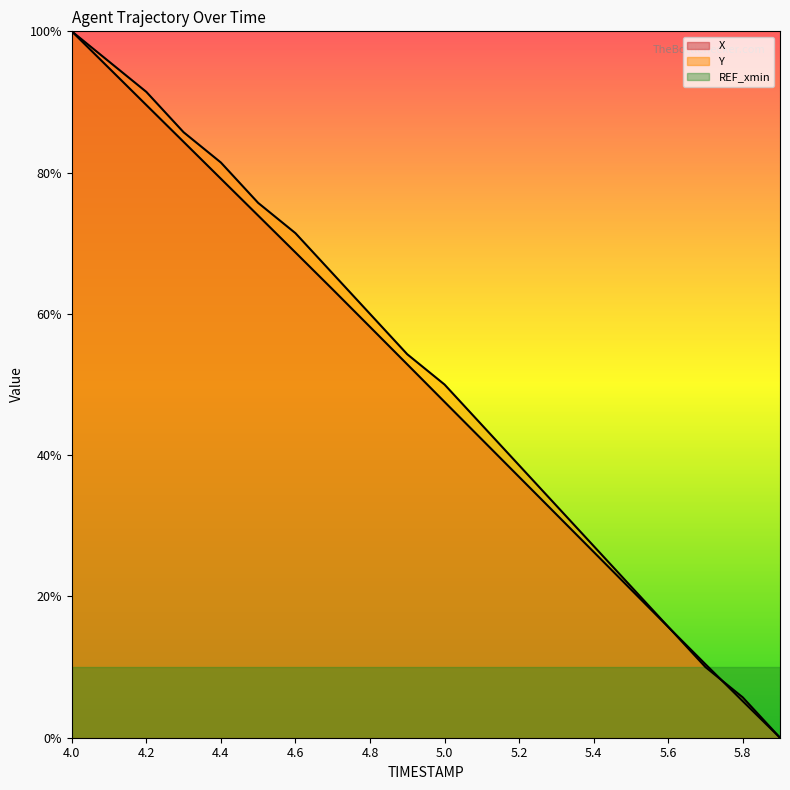

Is the value of Y at 4.8 greater than the value of X at 4.7?

No